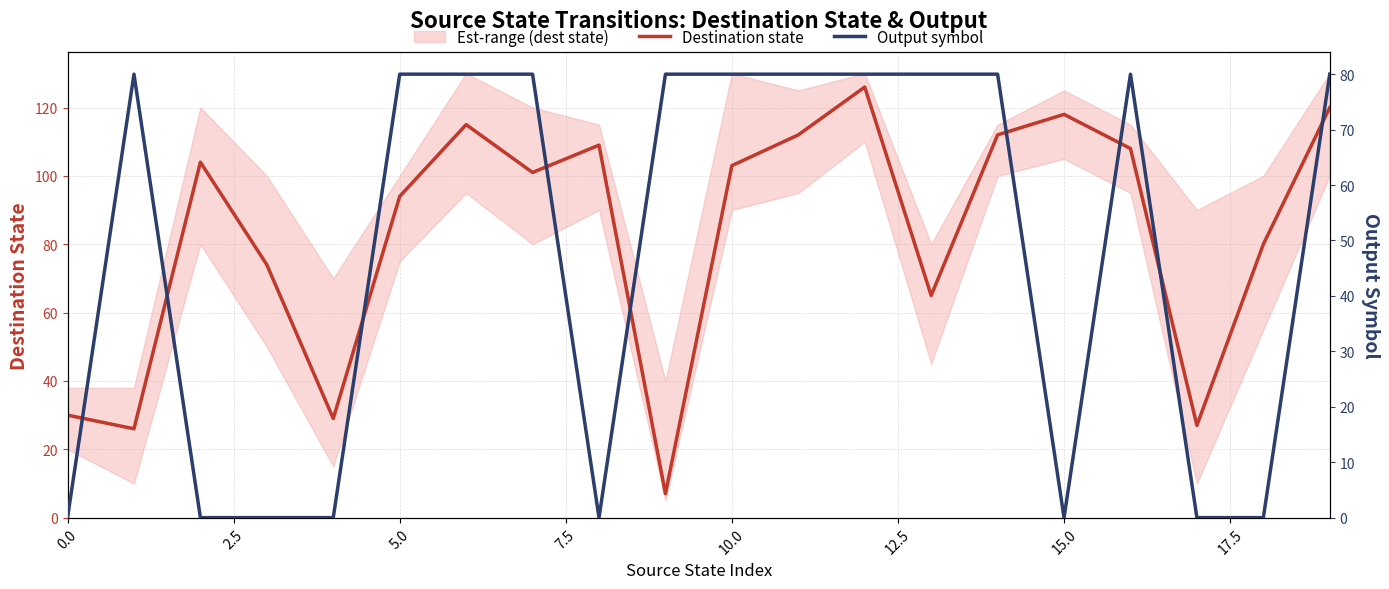

Is this an area chart (filled region under the line)?

No